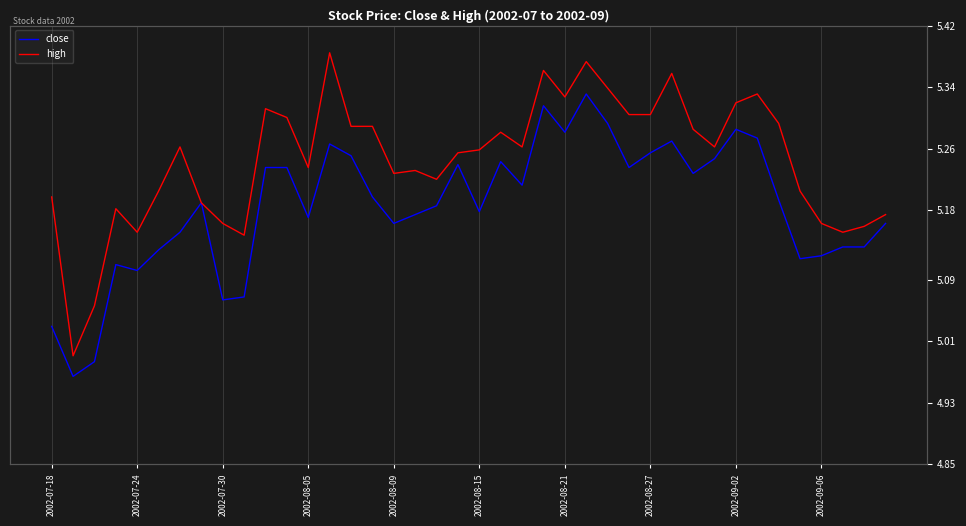

Rank the series by their maximum value, from lowest to highest.

close, high